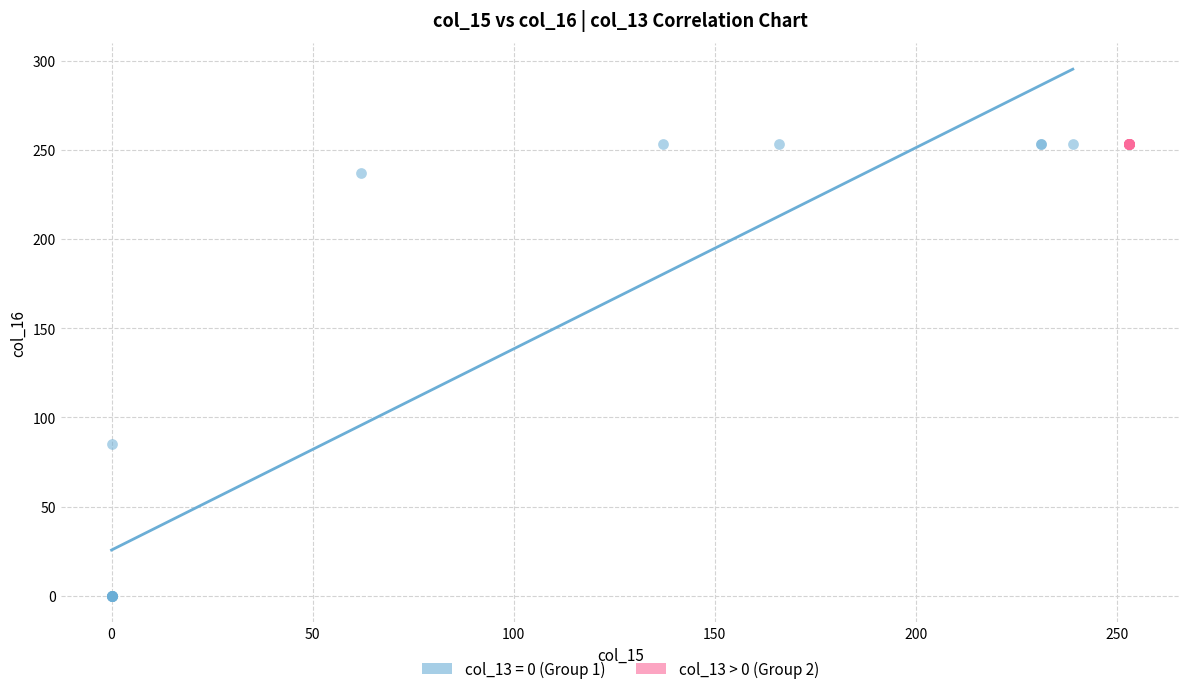

Which series reaches the minimum Y coordinate?

col_13 = 0 (Group 1)